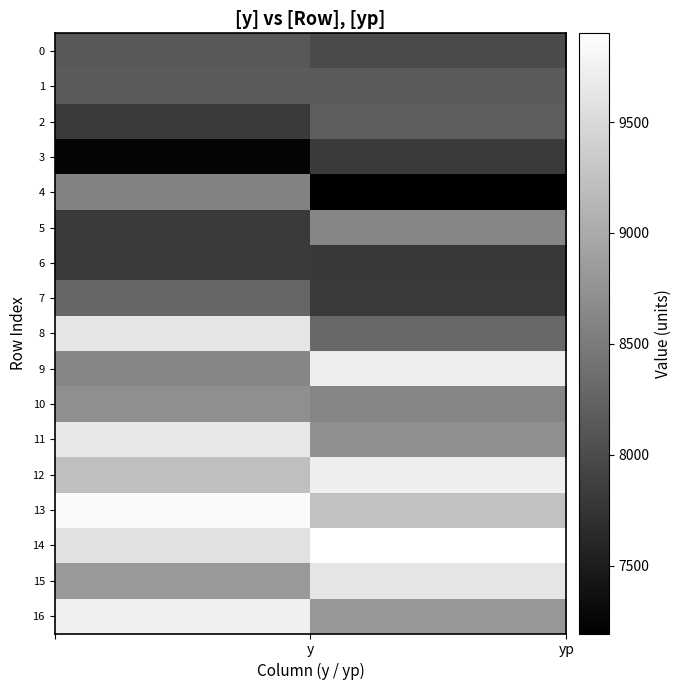

How many series are shown in this chart?

17